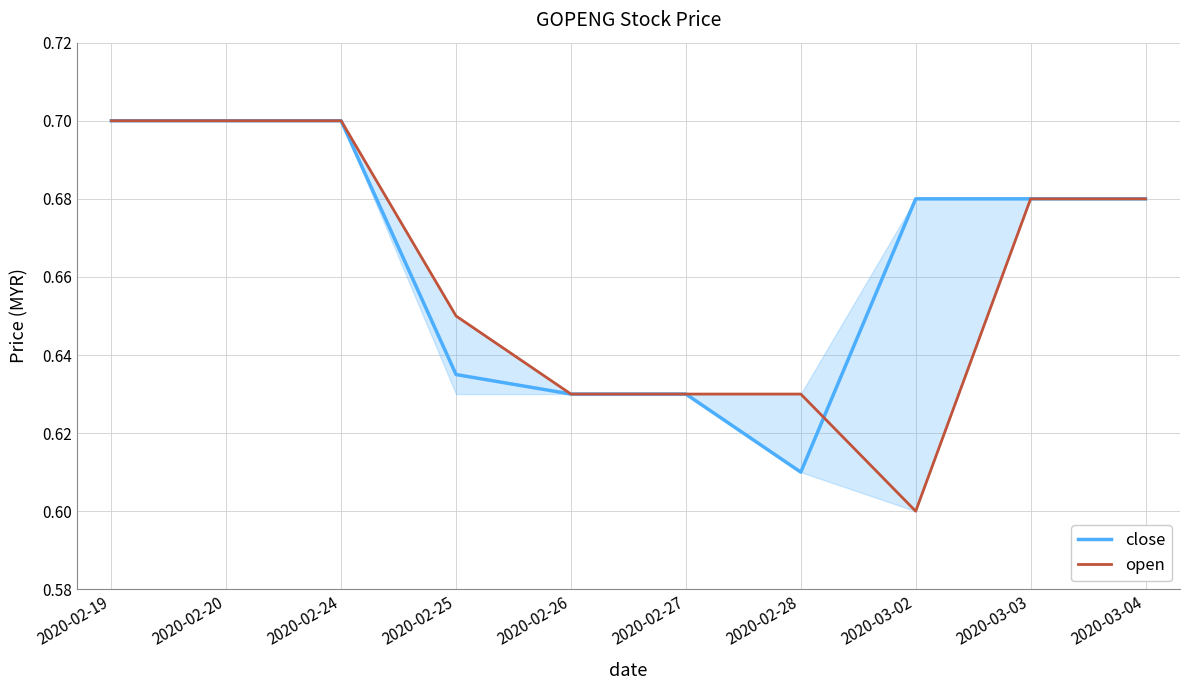

How many categories are shown in the chart?

10